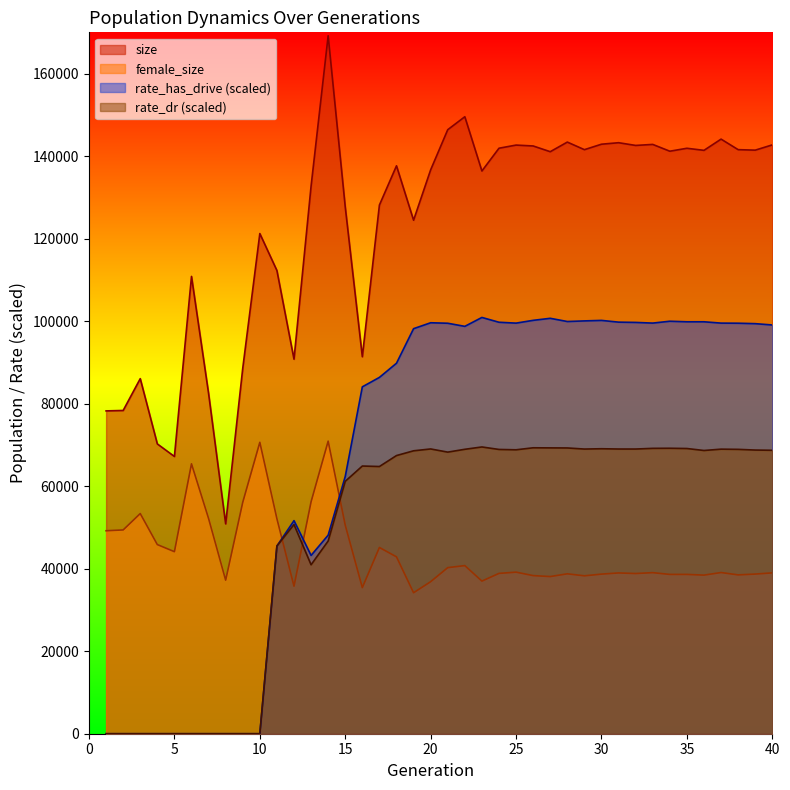

How many intersections are there between rate_dr and female_size?

3